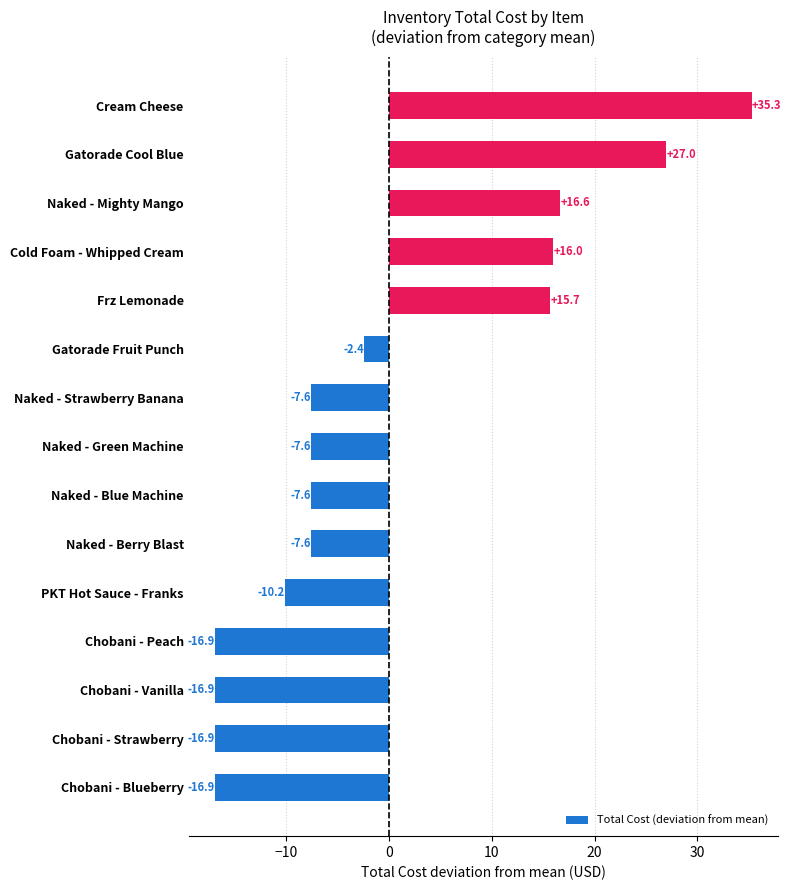

What is the maximum value shown in the chart?

35.3